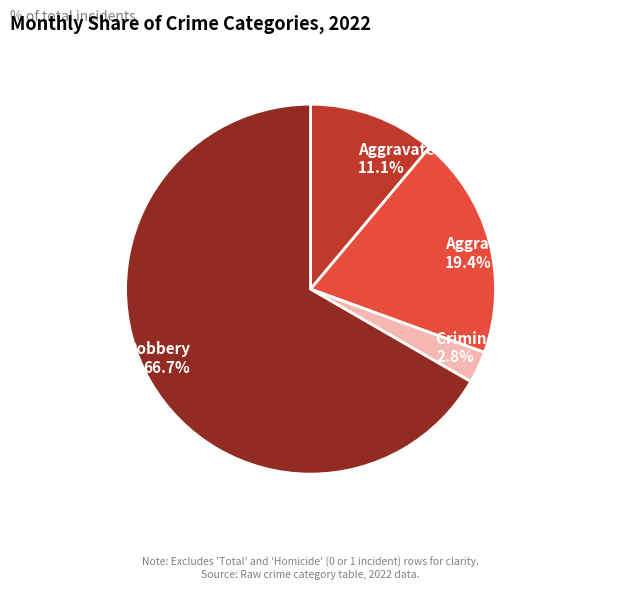

What is the largest slice in the pie chart?

Robbery